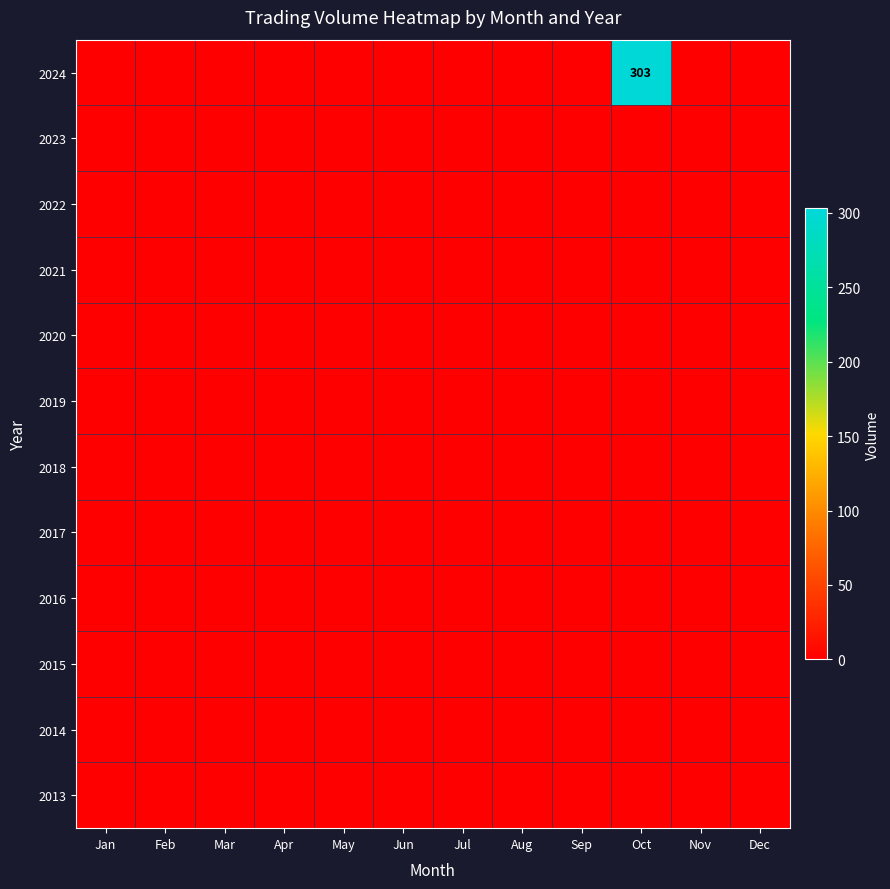

List the series in order of their peak value, lowest first.

2023, 2022, 2021, 2020, 2019, 2018, 2017, 2016, 2015, 2014, 2013, 2024